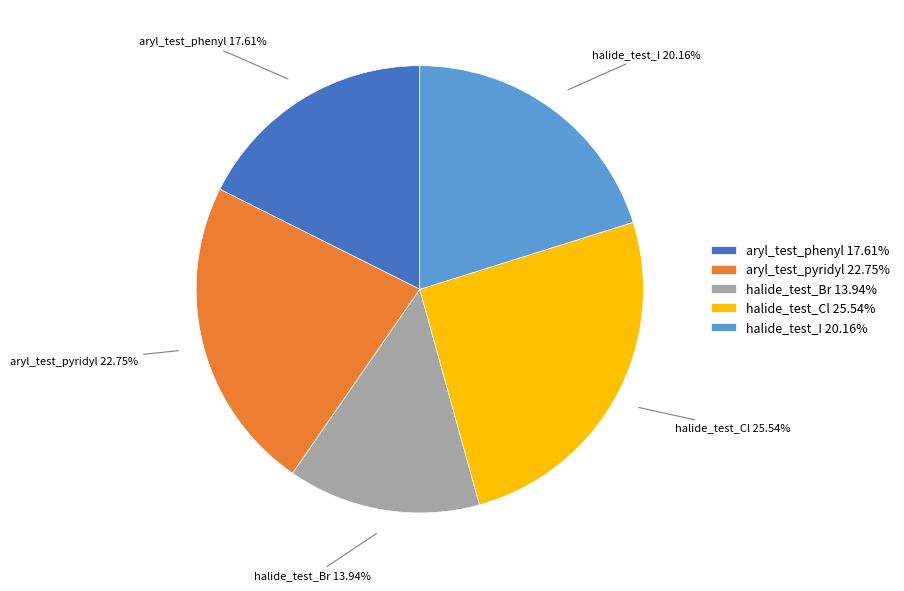

Between halide_test_Br and aryl_test_pyridyl, which is larger?

aryl_test_pyridyl